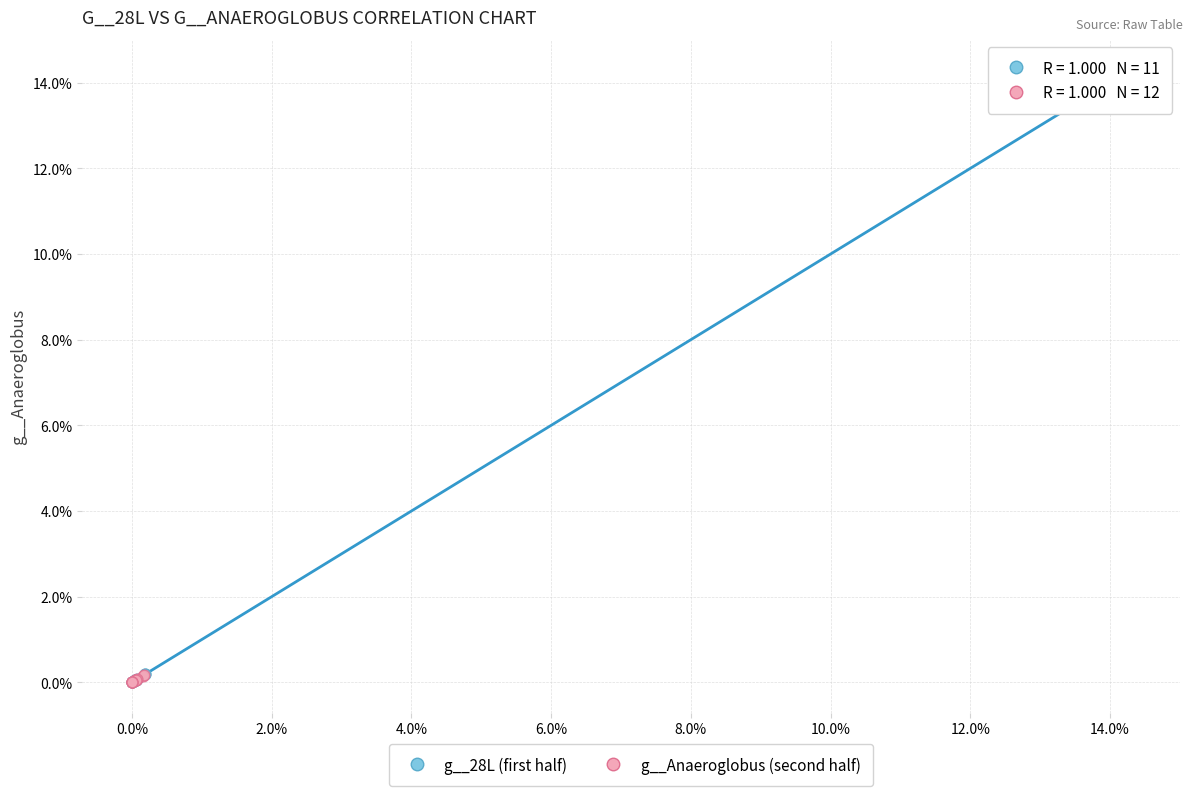

Which series reaches the maximum Y coordinate?

g__28L (first half)